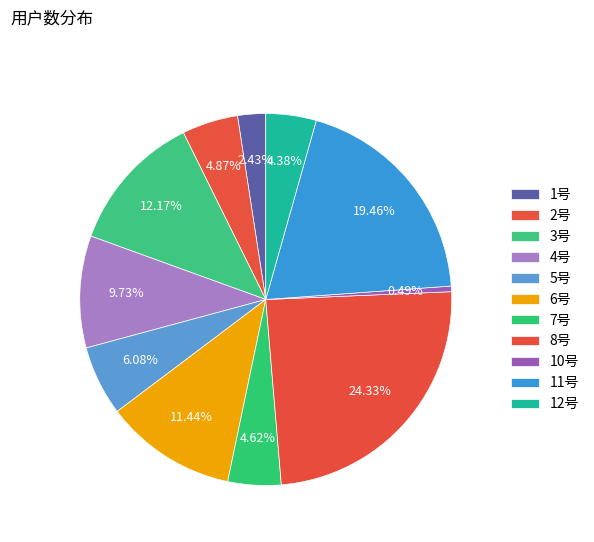

How many slices are in this pie chart?

11